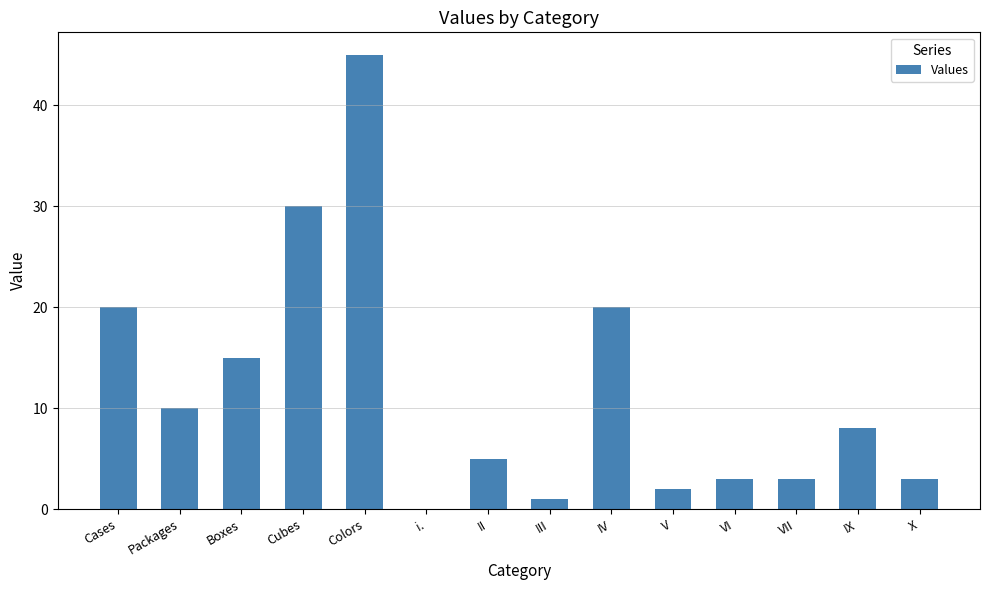

Is it true that the value at i. is -17?

False